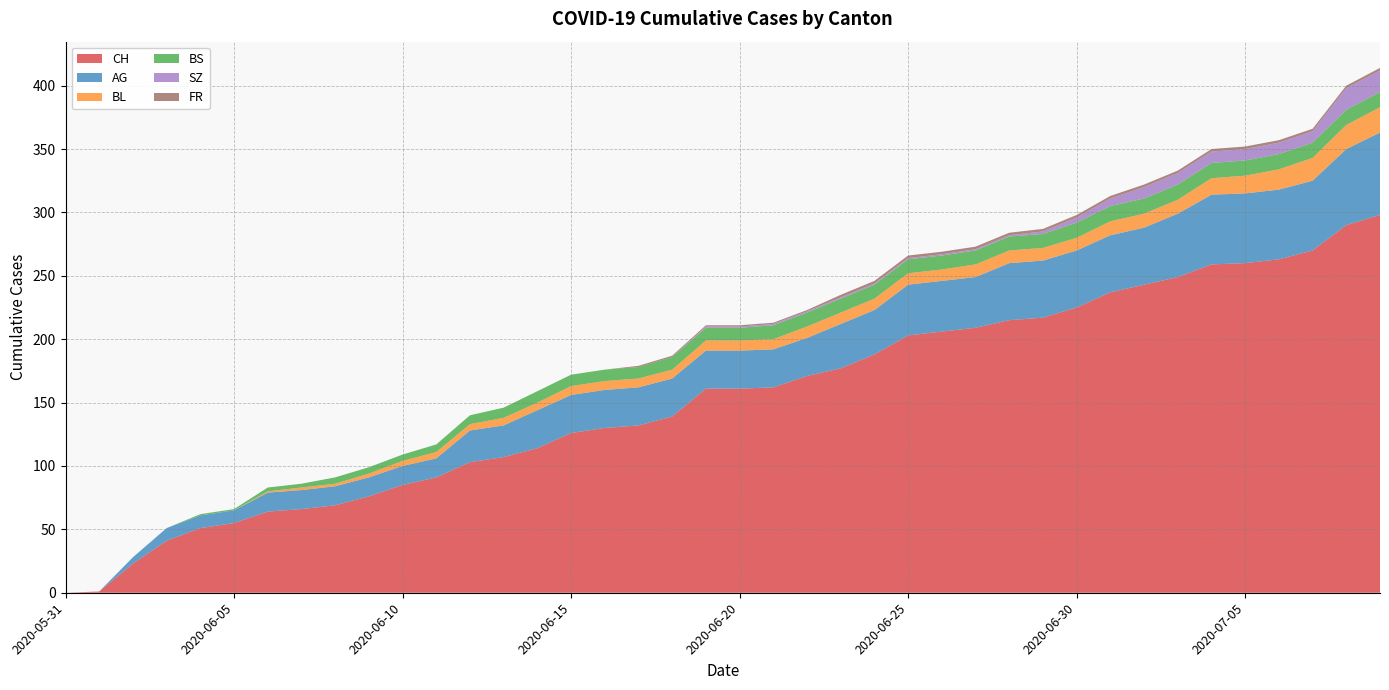

Reading right to left, list all the values displayed in this chart.

CH: 2020-07-09=298	2020-07-08=290	2020-07-07=270	2020-07-06=263	2020-07-05=260	2020-07-04=259	2020-07-03=249	2020-07-02=243	2020-07-01=237	2020-06-30=225	2020-06-29=217	2020-06-28=215	2020-06-27=209	2020-06-26=206	2020-06-25=203	2020-06-24=188	2020-06-23=177	2020-06-22=171	2020-06-21=162	2020-06-20=161	2020-06-19=161	2020-06-18=139	2020-06-17=132	2020-06-16=130	2020-06-15=126	2020-06-14=114	2020-06-13=107	2020-06-12=103	2020-06-11=91	2020-06-10=85	2020-06-09=76	2020-06-08=69	2020-06-07=66	2020-06-06=64	2020-06-05=55	2020-06-04=51	2020-06-03=41	2020-06-02=23	2020-06-01=1	2020-05-31=0
AG: 2020-07-09=65	2020-07-08=60	2020-07-07=55	2020-07-06=55	2020-07-05=55	2020-07-04=55	2020-07-03=50	2020-07-02=45	2020-07-01=45	2020-06-30=45	2020-06-29=45	2020-06-28=45	2020-06-27=40	2020-06-26=40	2020-06-25=40	2020-06-24=35	2020-06-23=35	2020-06-22=30	2020-06-21=30	2020-06-20=30	2020-06-19=30	2020-06-18=30	2020-06-17=30	2020-06-16=30	2020-06-15=30	2020-06-14=30	2020-06-13=25	2020-06-12=25	2020-06-11=15	2020-06-10=15	2020-06-09=15	2020-06-08=15	2020-06-07=15	2020-06-06=15	2020-06-05=10	2020-06-04=10	2020-06-03=10	2020-06-02=5	2020-06-01=0	2020-05-31=0
BL: 2020-07-09=20	2020-07-08=19	2020-07-07=18	2020-07-06=16	2020-07-05=14	2020-07-04=13	2020-07-03=11	2020-07-02=11	2020-07-01=11	2020-06-30=10	2020-06-29=10	2020-06-28=10	2020-06-27=10	2020-06-26=9	2020-06-25=9	2020-06-24=9	2020-06-23=9	2020-06-22=9	2020-06-21=8	2020-06-20=8	2020-06-19=8	2020-06-18=7	2020-06-17=7	2020-06-16=7	2020-06-15=7	2020-06-14=6	2020-06-13=6	2020-06-12=5	2020-06-11=5	2020-06-10=4	2020-06-09=3	2020-06-08=2	2020-06-07=2	2020-06-06=1	2020-06-05=0	2020-06-04=0	2020-06-03=0	2020-06-02=0	2020-06-01=0	2020-05-31=0
BS: 2020-07-09=12	2020-07-08=12	2020-07-07=12	2020-07-06=12	2020-07-05=12	2020-07-04=12	2020-07-03=12	2020-07-02=12	2020-07-01=12	2020-06-30=12	2020-06-29=11	2020-06-28=11	2020-06-27=11	2020-06-26=11	2020-06-25=11	2020-06-24=11	2020-06-23=11	2020-06-22=11	2020-06-21=11	2020-06-20=10	2020-06-19=10	2020-06-18=10	2020-06-17=9	2020-06-16=9	2020-06-15=9	2020-06-14=9	2020-06-13=8	2020-06-12=7	2020-06-11=6	2020-06-10=5	2020-06-09=5	2020-06-08=5	2020-06-07=3	2020-06-06=3	2020-06-05=1	2020-06-04=1	2020-06-03=0	2020-06-02=0	2020-06-01=0	2020-05-31=0
SZ: 2020-07-09=17	2020-07-08=17	2020-07-07=9	2020-07-06=9	2020-07-05=9	2020-07-04=9	2020-07-03=9	2020-07-02=9	2020-07-01=6	2020-06-30=4	2020-06-29=2	2020-06-28=1	2020-06-27=1	2020-06-26=1	2020-06-25=1	2020-06-24=1	2020-06-23=1	2020-06-22=1	2020-06-21=1	2020-06-20=1	2020-06-19=1	2020-06-18=0	2020-06-17=0	2020-06-16=0	2020-06-15=0	2020-06-14=0	2020-06-13=0	2020-06-12=0	2020-06-11=0	2020-06-10=0	2020-06-09=0	2020-06-08=0	2020-06-07=0	2020-06-06=0	2020-06-05=0	2020-06-04=0	2020-06-03=0	2020-06-02=0	2020-06-01=0	2020-05-31=0
FR: 2020-07-09=2	2020-07-08=2	2020-07-07=2	2020-07-06=2	2020-07-05=2	2020-07-04=2	2020-07-03=2	2020-07-02=2	2020-07-01=2	2020-06-30=2	2020-06-29=2	2020-06-28=2	2020-06-27=2	2020-06-26=2	2020-06-25=2	2020-06-24=2	2020-06-23=2	2020-06-22=1	2020-06-21=1	2020-06-20=1	2020-06-19=1	2020-06-18=1	2020-06-17=1	2020-06-16=0	2020-06-15=0	2020-06-14=0	2020-06-13=0	2020-06-12=0	2020-06-11=0	2020-06-10=0	2020-06-09=0	2020-06-08=0	2020-06-07=0	2020-06-06=0	2020-06-05=0	2020-06-04=0	2020-06-03=0	2020-06-02=0	2020-06-01=0	2020-05-31=0